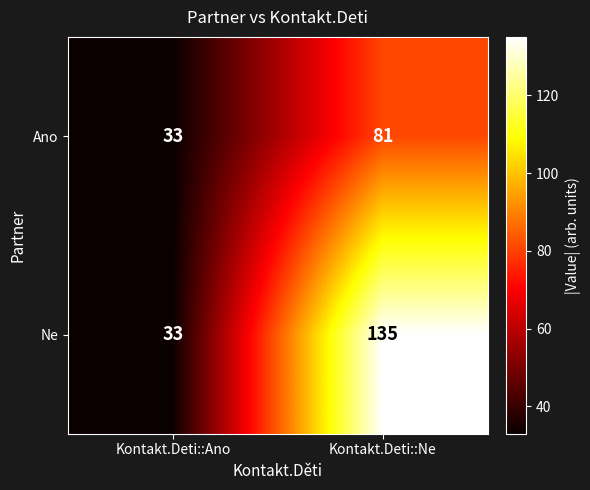

The Ne series shows 135 at Kontakt.Deti::Ne. True or false?

True